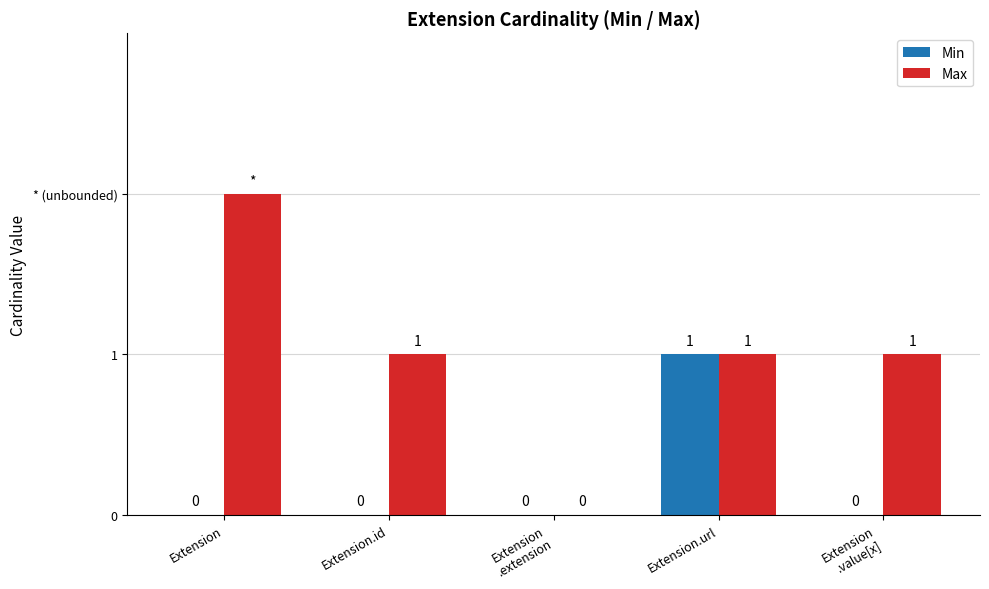

What is the maximum value shown in the chart?

2